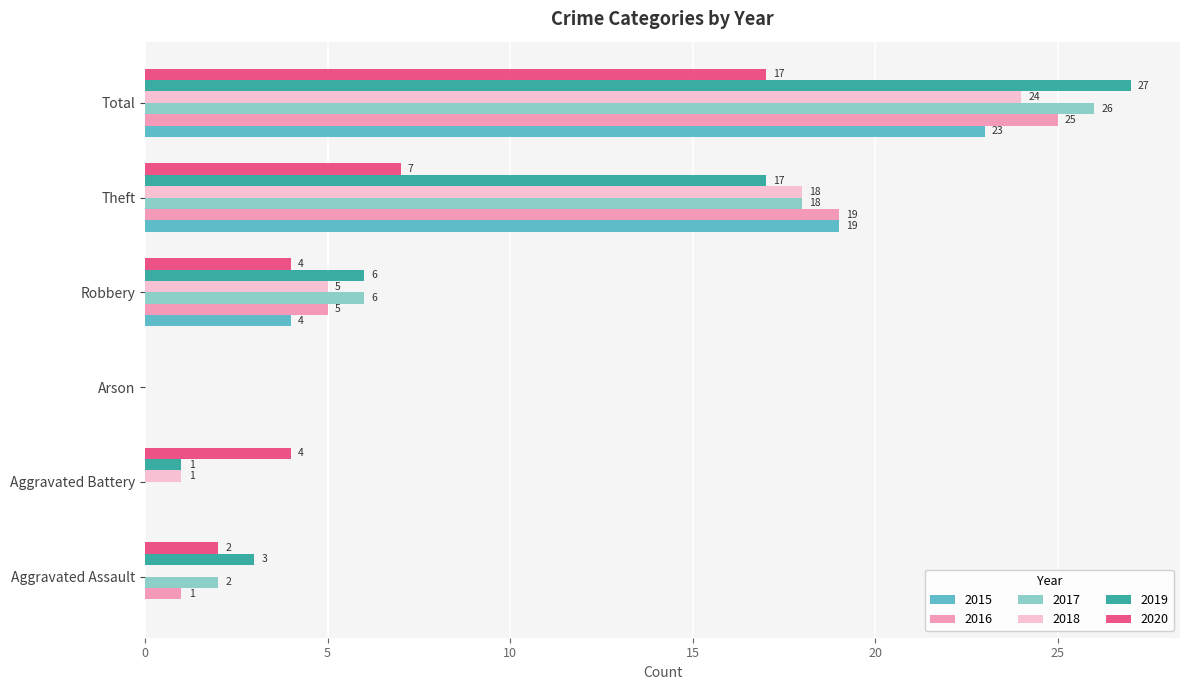

Count the number of categories in the chart.

6